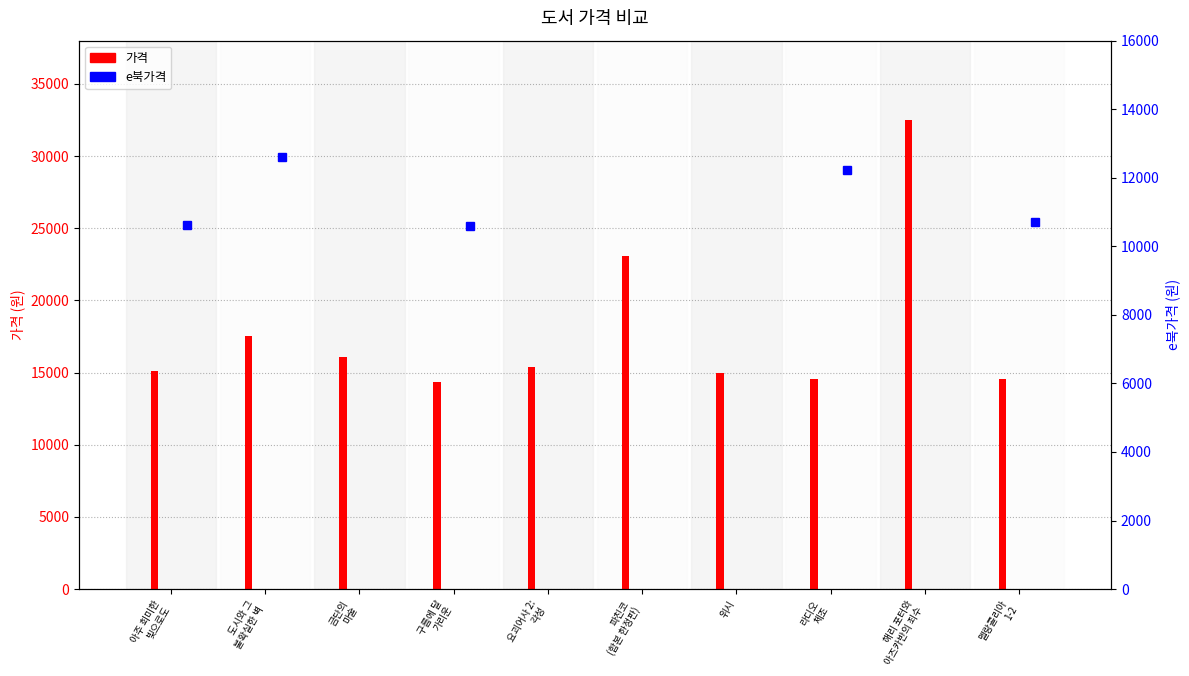

What is the smallest value displayed?

14370